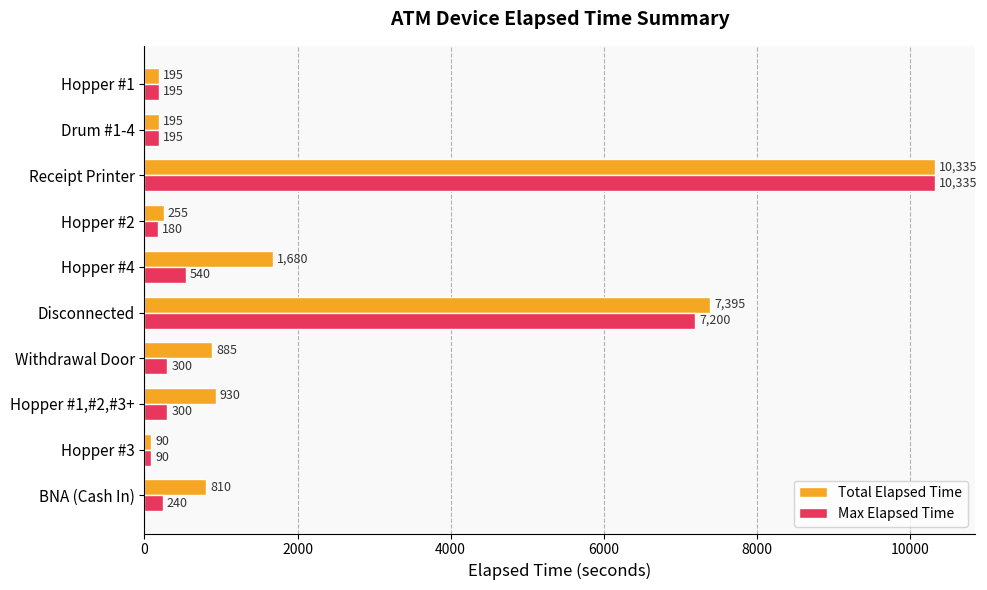

The Max Elapsed Time series shows 7200 at Disconnected. True or false?

True